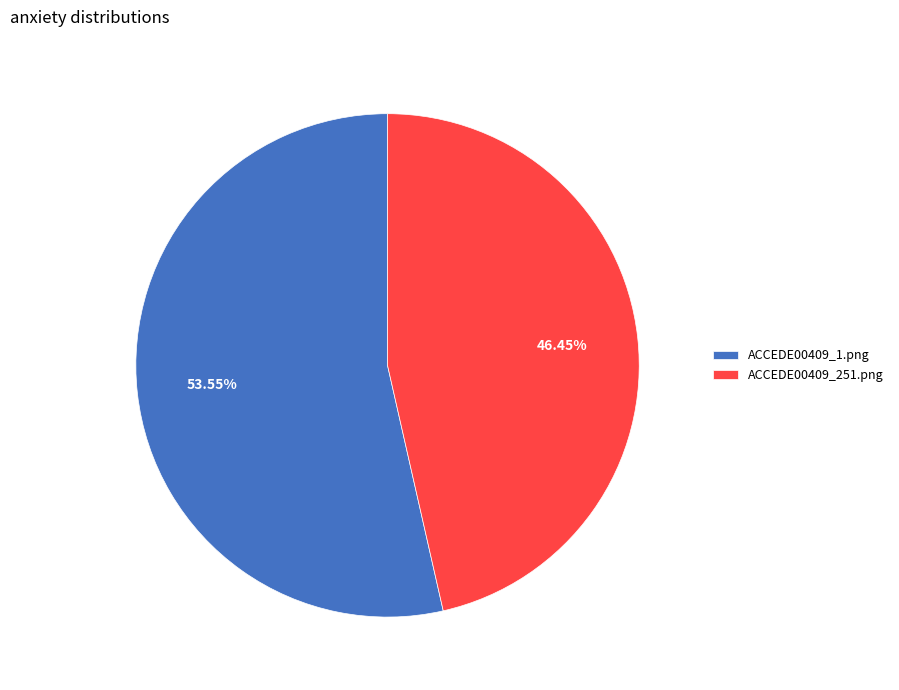

Which slice is the largest?

ACCEDE00409_1.png